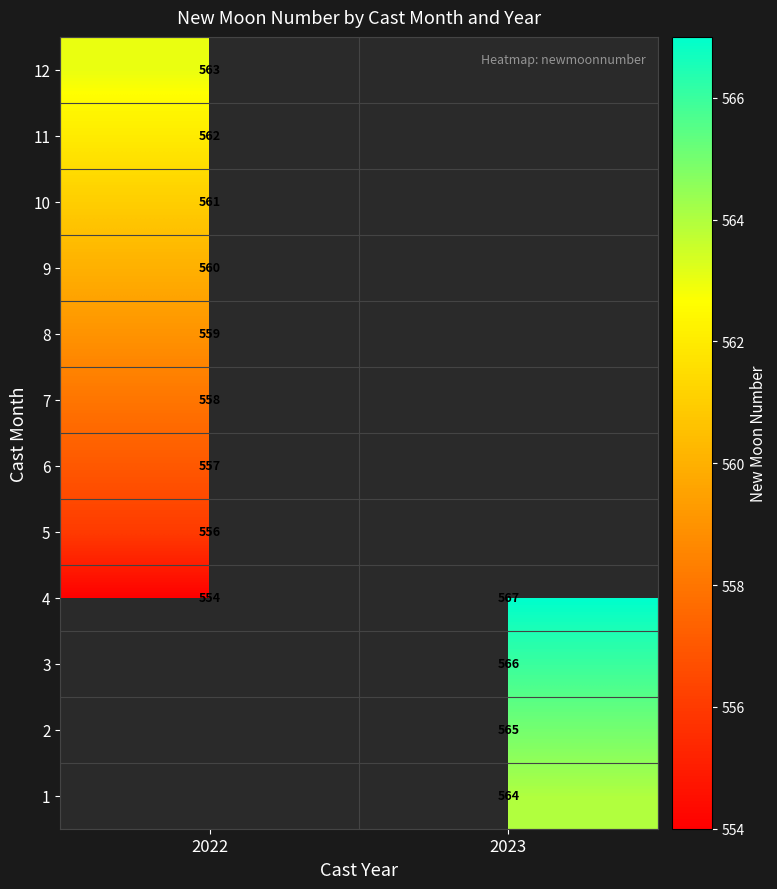

The 4 series shows 809 at 2023. True or false?

False